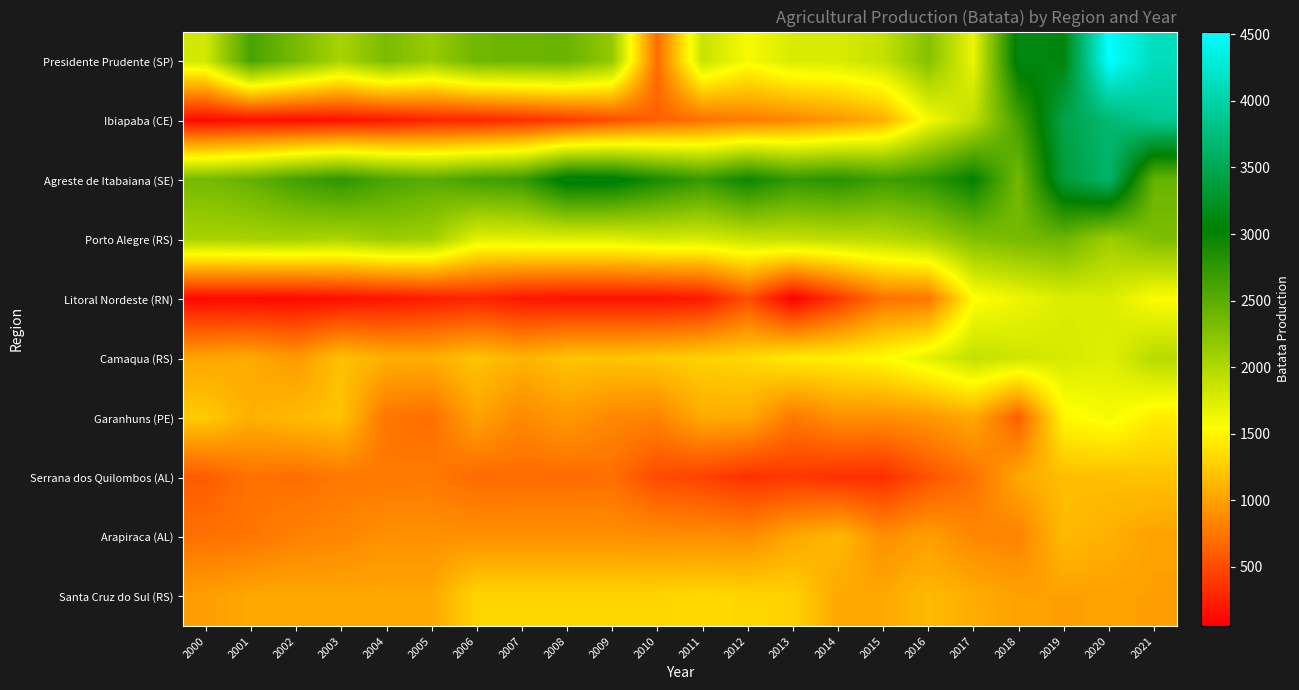

Reading left to right, transcribe all the data shown in this chart.

Presidente Prudente (SP): 2000=1810	2001=2615	2002=2341	2003=2047	2004=2322	2005=2143	2006=2389	2007=2400	2008=2420	2009=2170	2010=685	2011=1870	2012=1595	2013=1771	2014=1775	2015=1887	2016=2256	2017=1661	2018=3131	2019=3094	2020=4521	2021=4125
Ibiapaba (CE): 2000=116	2001=150	2002=134	2003=161	2004=192	2005=266	2006=273	2007=326	2008=396	2009=516	2010=625	2011=715	2012=785	2013=840	2014=940	2015=1080	2016=1602	2017=1920	2018=2648	2019=3453	2020=3687	2021=3882
Agreste de Itabaiana (SE): 2000=2346	2001=2450	2002=2640	2003=2770	2004=2600	2005=2510	2006=2640	2007=2710	2008=3125	2009=3105	2010=2890	2011=2720	2012=2955	2013=2740	2014=2810	2015=2670	2016=2760	2017=3018	2018=2360	2019=3360	2020=3640	2021=2430
Porto Alegre (RS): 2000=2048	2001=2058	2002=2064	2003=2026	2004=2123	2005=2092	2006=1721	2007=1721	2008=1731	2009=1732	2010=1795	2011=1783	2012=1872	2013=1896	2014=1925	2015=1952	2016=2055	2017=2260	2018=2341	2019=2398	2020=2107	2021=2296
Litoral Nordeste (RN): 2000=110	2001=110	2002=110	2003=145	2004=175	2005=225	2006=270	2007=188	2008=168	2009=163	2010=163	2011=198	2012=515	2013=55	2014=378	2015=725	2016=745	2017=1532	2018=1650	2019=1755	2020=1765	2021=1565
Camaqua (RS): 2000=1025	2001=1055	2002=955	2003=1185	2004=1085	2005=1085	2006=1205	2007=1105	2008=1205	2009=1205	2010=1235	2011=1285	2012=1315	2013=1435	2014=1455	2015=1525	2016=1700	2017=1900	2018=1830	2019=1790	2020=1730	2021=1965
Garanhuns (PE): 2000=1243	2001=1082	2002=1152	2003=1195	2004=745	2005=705	2006=1007	2007=857	2008=953	2009=848	2010=828	2011=1057	2012=1052	2013=765	2014=897	2015=888	2016=939	2017=1041	2018=611	2019=1501	2020=1596	2021=1439
Serrana dos Quilombos (AL): 2000=593	2001=728	2002=700	2003=765	2004=760	2005=768	2006=682	2007=687	2008=688	2009=706	2010=497	2011=450	2012=345	2013=386	2014=339	2015=328	2016=539	2017=718	2018=1042	2019=1167	2020=1174	2021=1202
Arapiraca (AL): 2000=721	2001=743	2002=816	2003=845	2004=907	2005=907	2006=907	2007=907	2008=906	2009=905	2010=894	2011=894	2012=880	2013=1031	2014=1136	2015=895	2016=989	2017=852	2018=823	2019=1147	2020=1088	2021=1000
Santa Cruz do Sul (RS): 2000=984	2001=1042	2002=1037	2003=1037	2004=1037	2005=1037	2006=1305	2007=1305	2008=1305	2009=1305	2010=1305	2011=1325	2012=1305	2013=1285	2014=1045	2015=1042	2016=1147	2017=1069	2018=1002	2019=995	2020=1000	2021=995